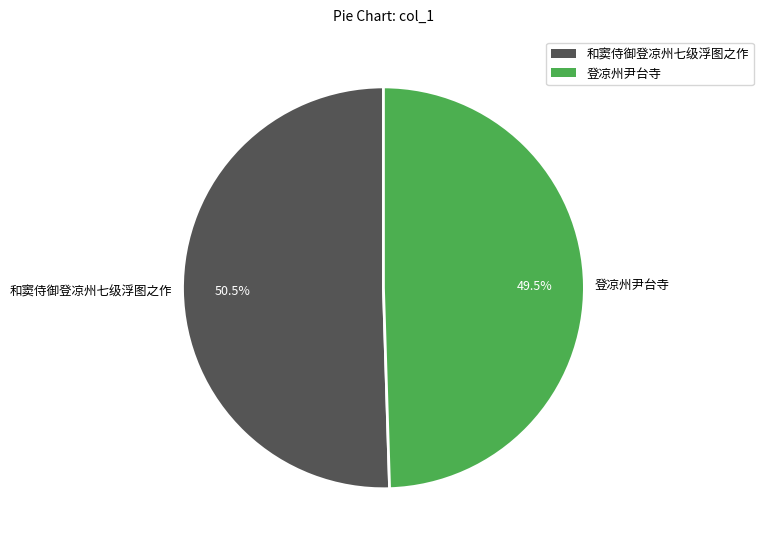

Which category has the smallest portion of the pie?

登凉州尹台寺